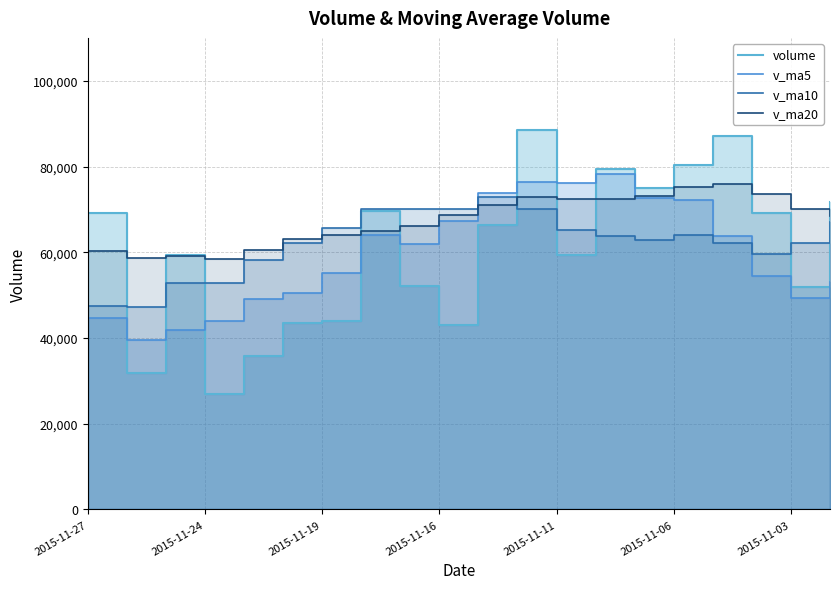

True or false: v_ma20 has a value of 101003.8 at 14.

False